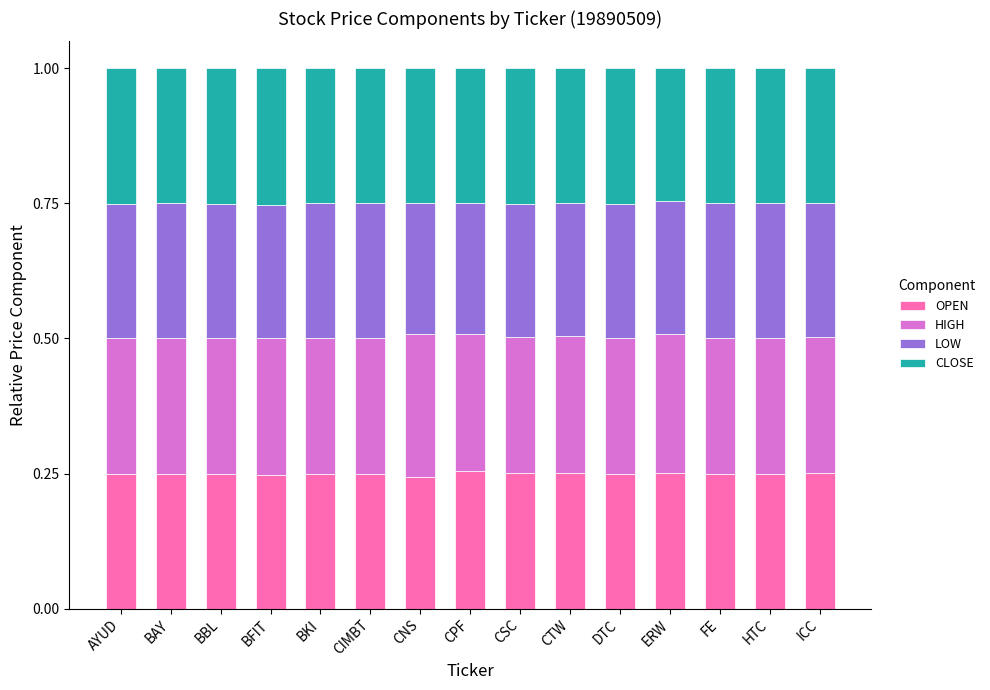

How many OPEN values are between 0 and 1?

15